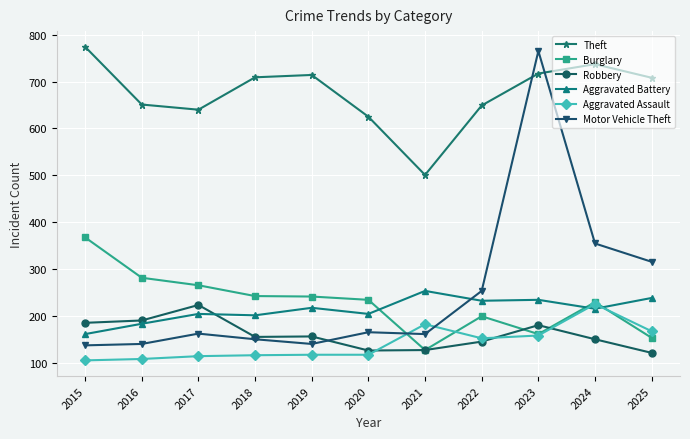

True or false: Aggravated Battery and Theft cross at least once.

False